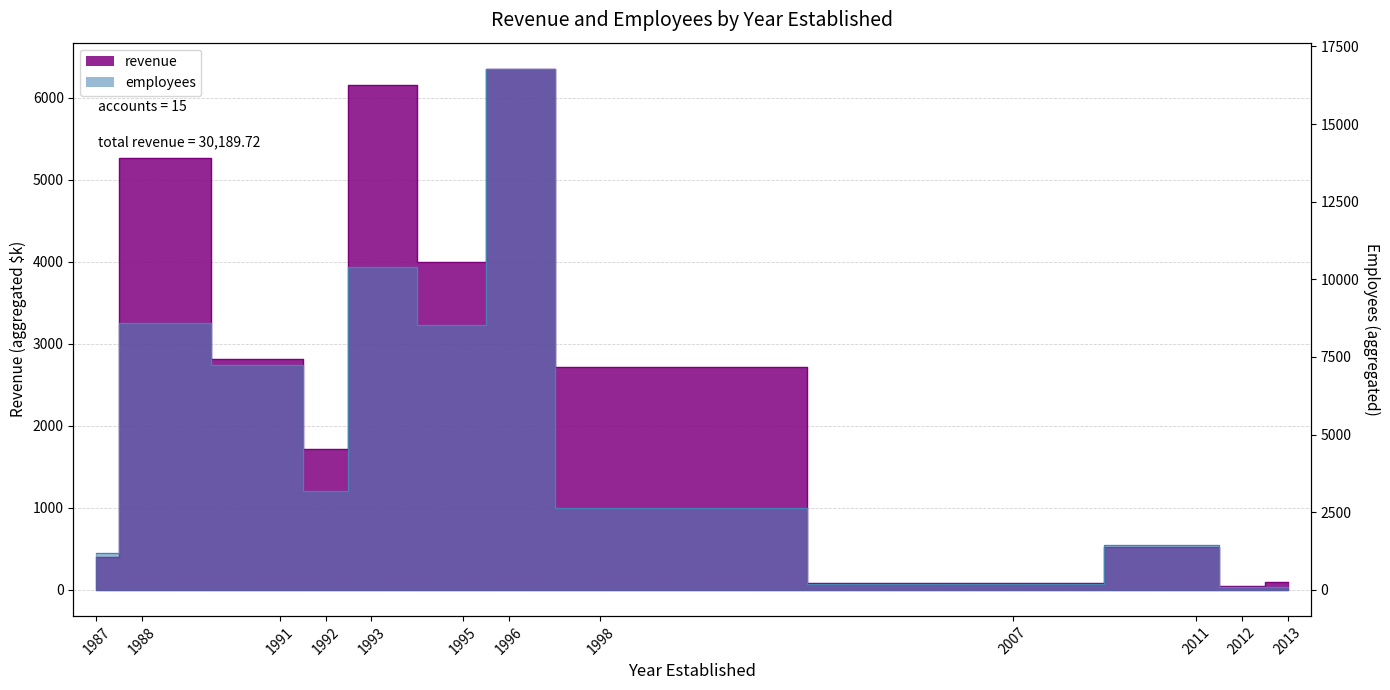

List the series in order of their peak value, highest first.

employees, revenue